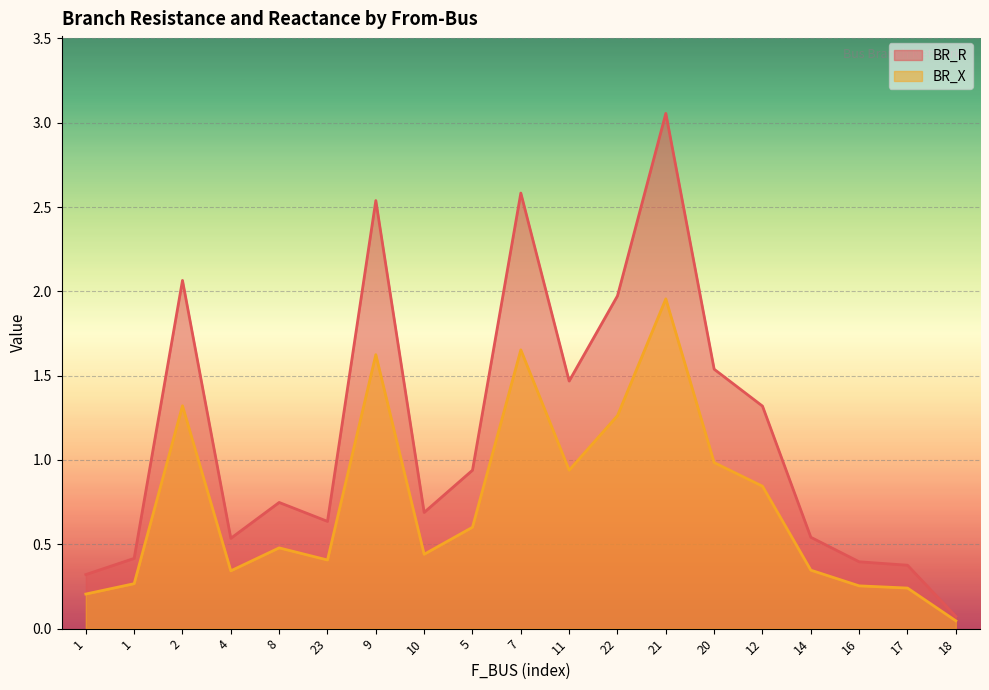

Reading right to left, what are all the values shown in this chart?

BR_R: 18=0.1	17=0.4	16=0.4	14=0.5	12=1.3	20=1.5	21=3.1	22=2.0	11=1.5	7=2.6	5=0.9	10=0.7	9=2.5	23=0.6	8=0.7	4=0.5	2=2.1	1=0.4	1=0.3
BR_X: 18=0.0	17=0.2	16=0.3	14=0.3	12=0.8	20=1.0	21=2.0	22=1.3	11=0.9	7=1.7	5=0.6	10=0.4	9=1.6	23=0.4	8=0.5	4=0.3	2=1.3	1=0.3	1=0.2